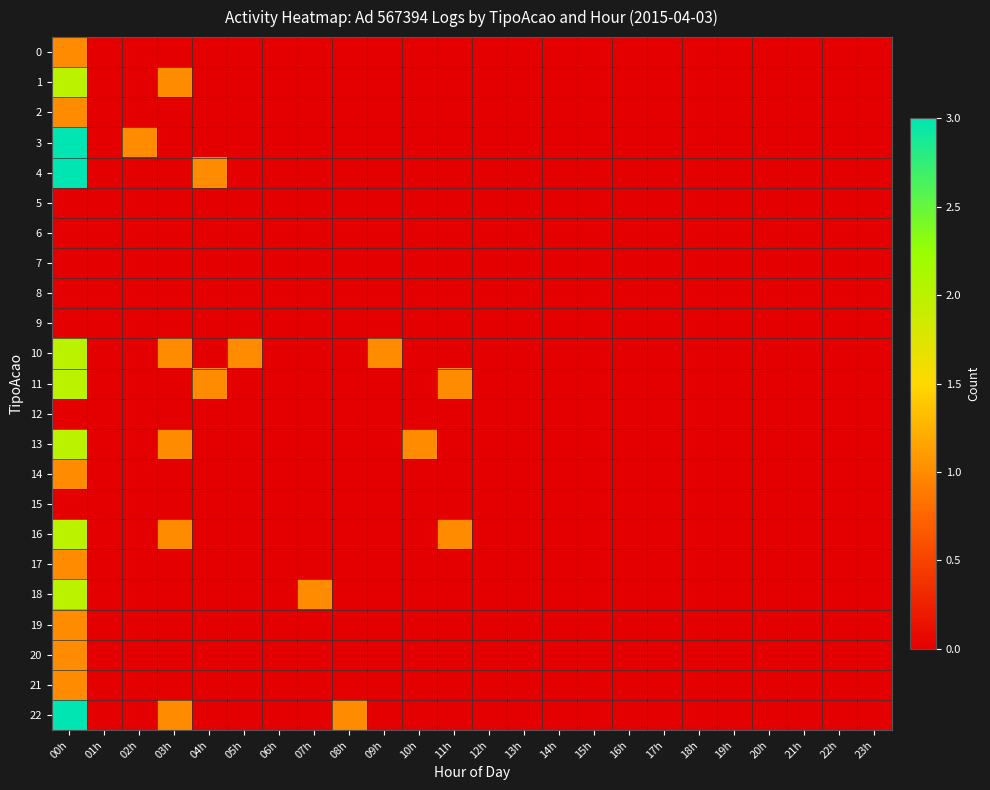

Which series has the largest total across all categories?

10